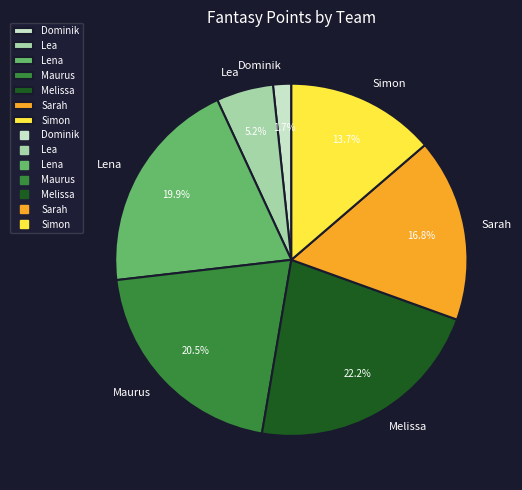

Approximately how many times larger is the value at Simon compared to Sarah?

0.8